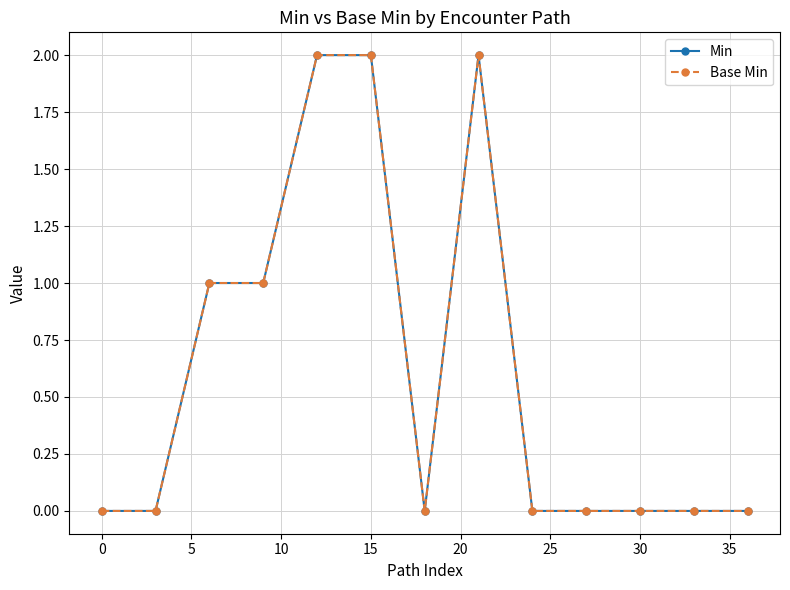

Is this an area chart (filled region under the line)?

No